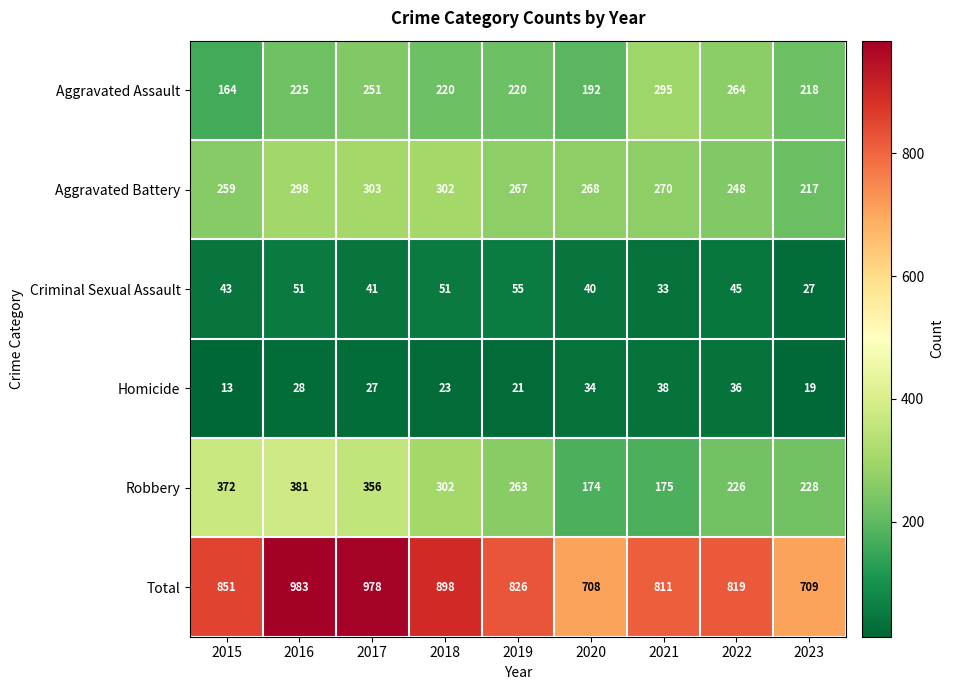

How many distinct data groups are displayed?

6